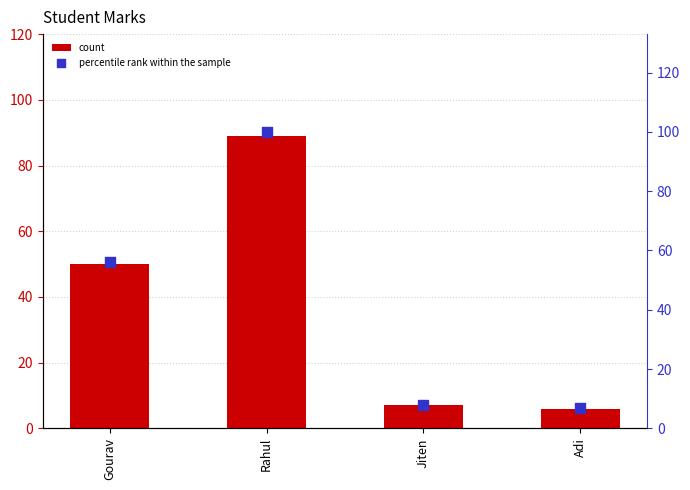

At which category is the sum across all series the highest?

Rahul